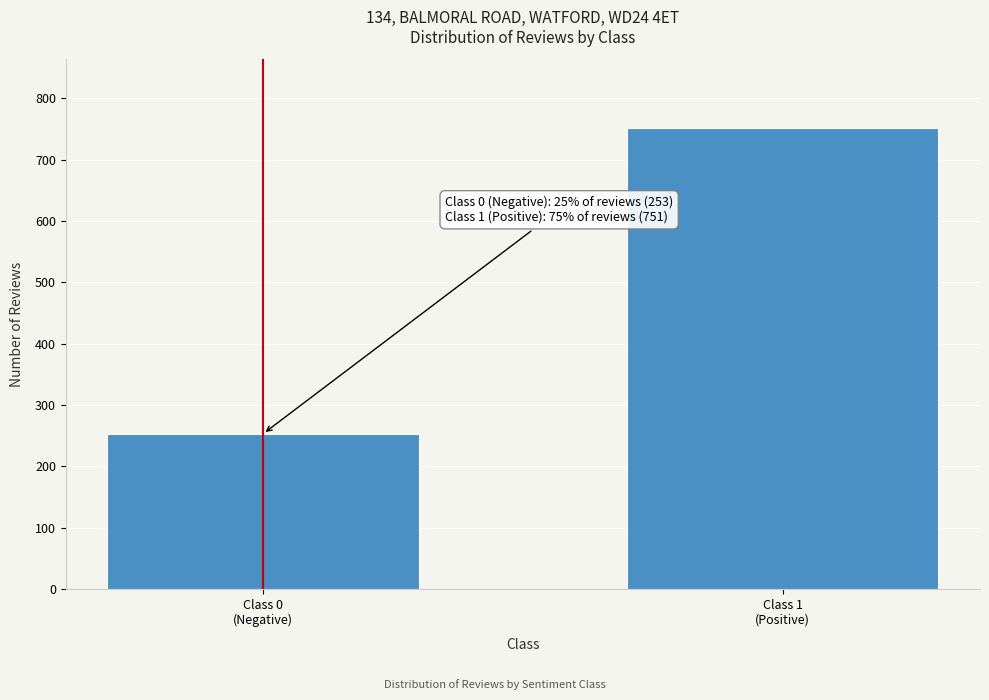

Reading right to left, transcribe all the data shown in this chart.

751	253